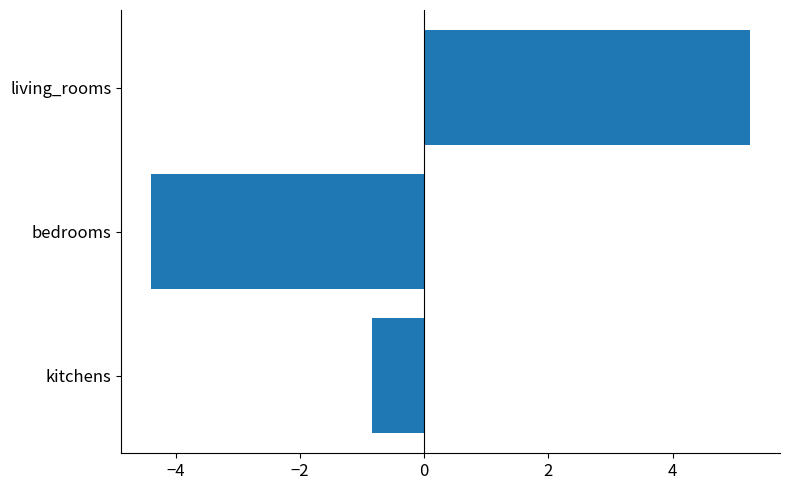

The value at living_rooms is 2.6. True or false?

False